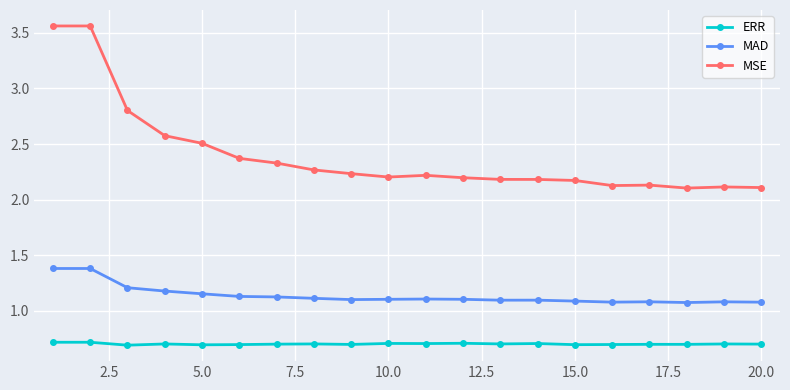

Which series has the largest range (max minus min)?

MSE